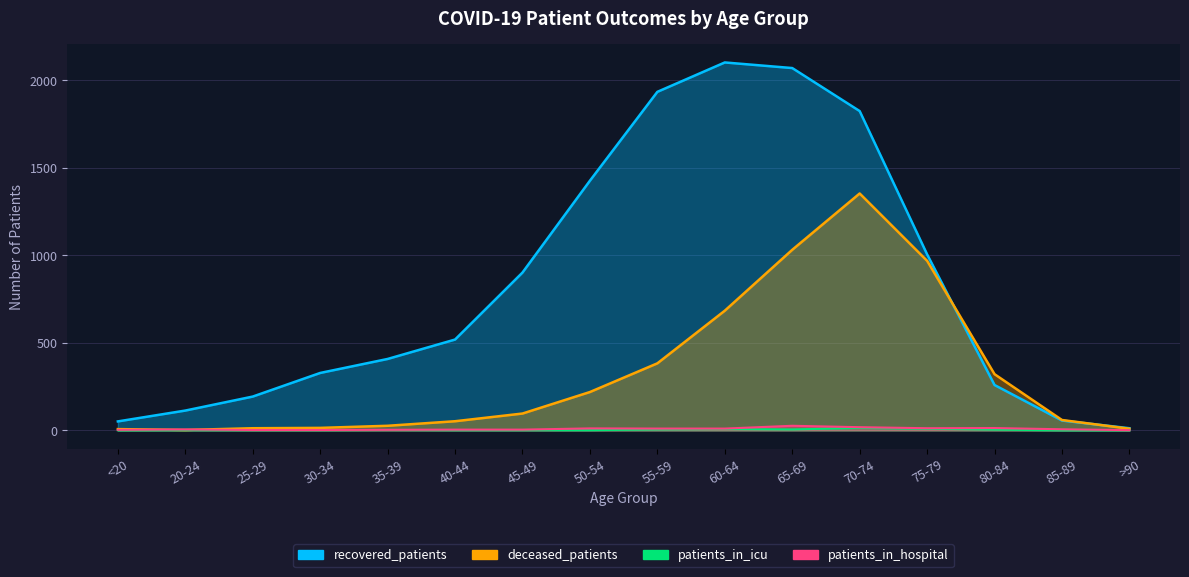

How many interior local peaks does the deceased_patients series have?

1